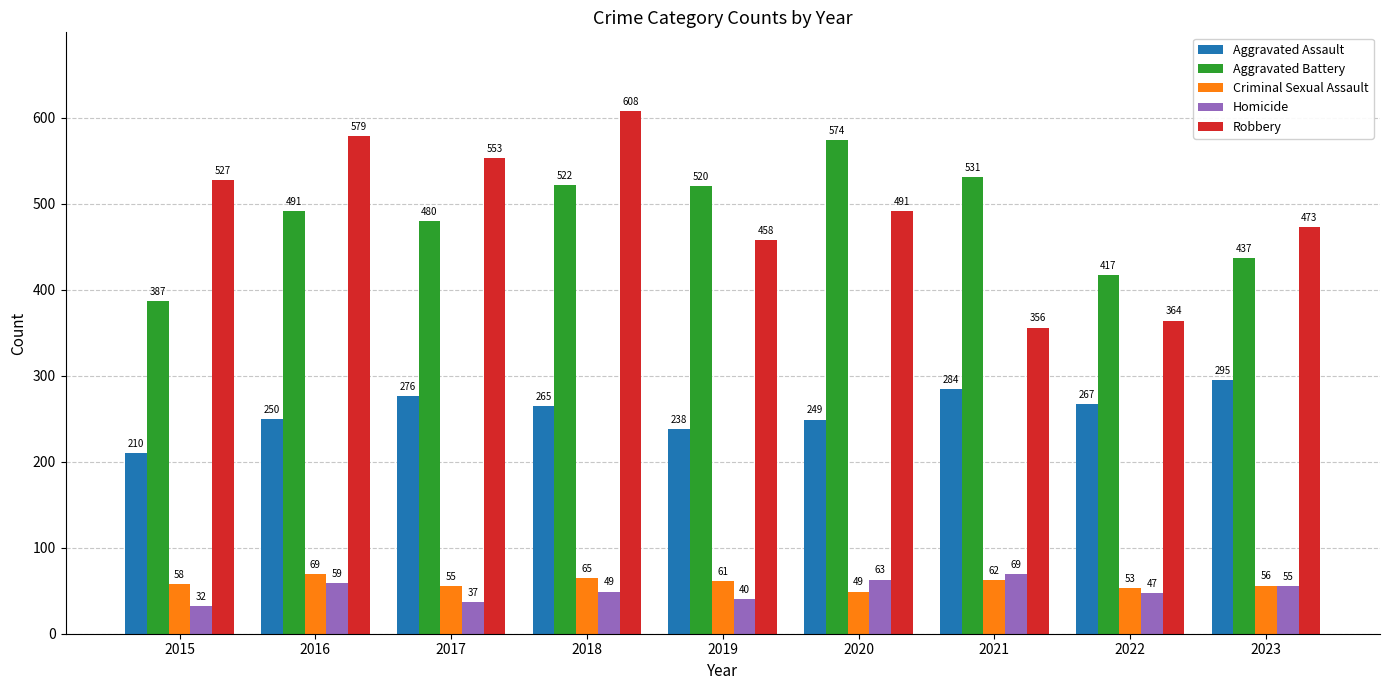

At which category does the chart reach its peak across all series?

2018